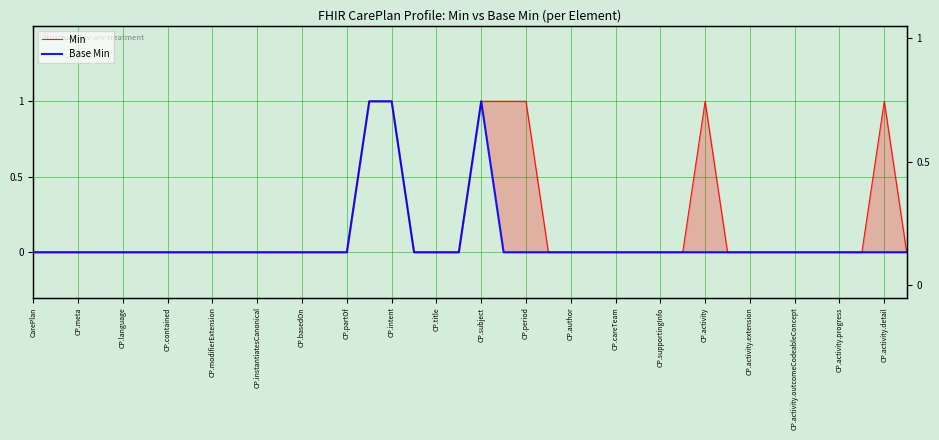

True or false: Min has a value of 0 at 29.

False